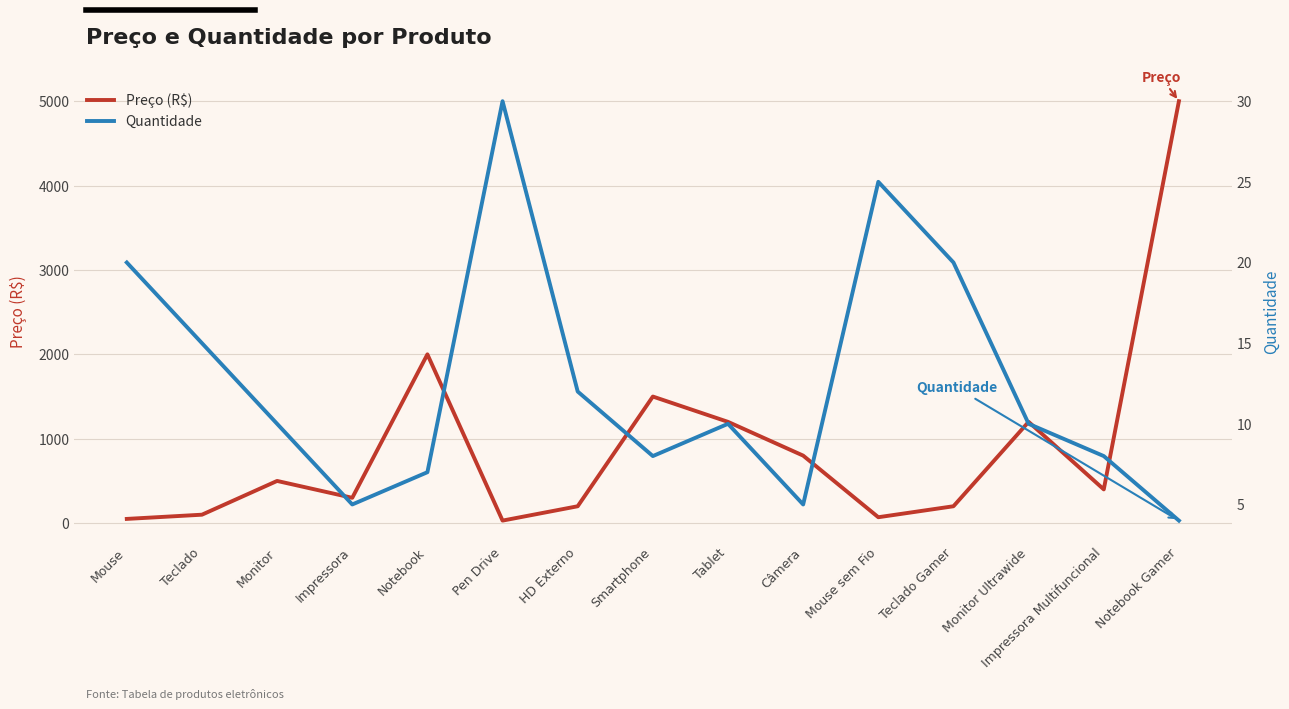

How many interior local peaks does the Quantidade series have?

3